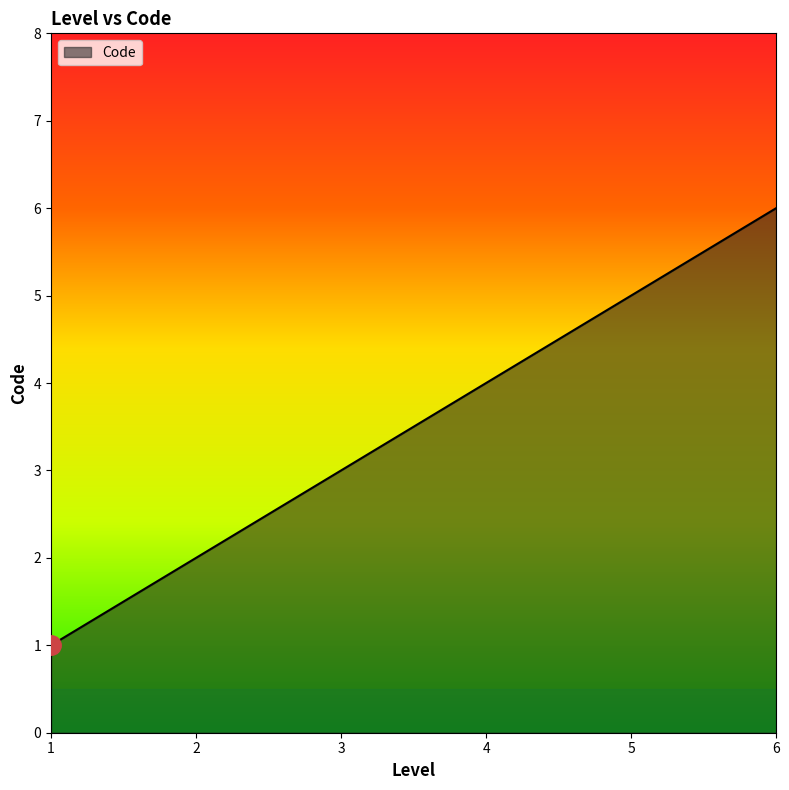

What is the difference between the maximum and minimum values?

5